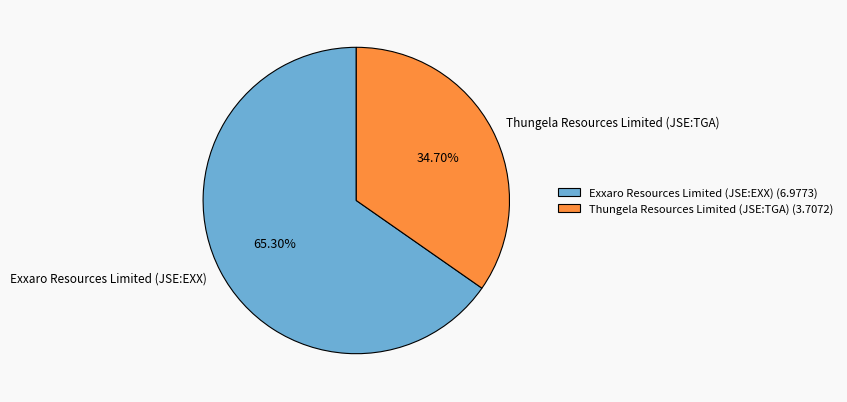

To the nearest percent, what is the difference between the largest and smallest slice percentages?

31%